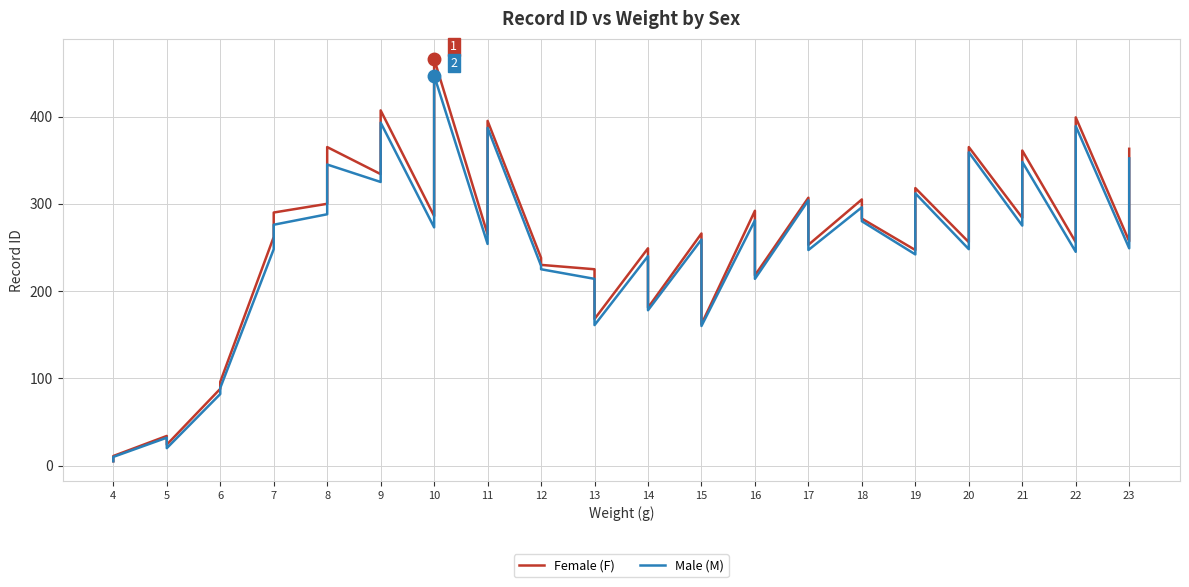

Which series has the largest total across all categories?

Female (F)